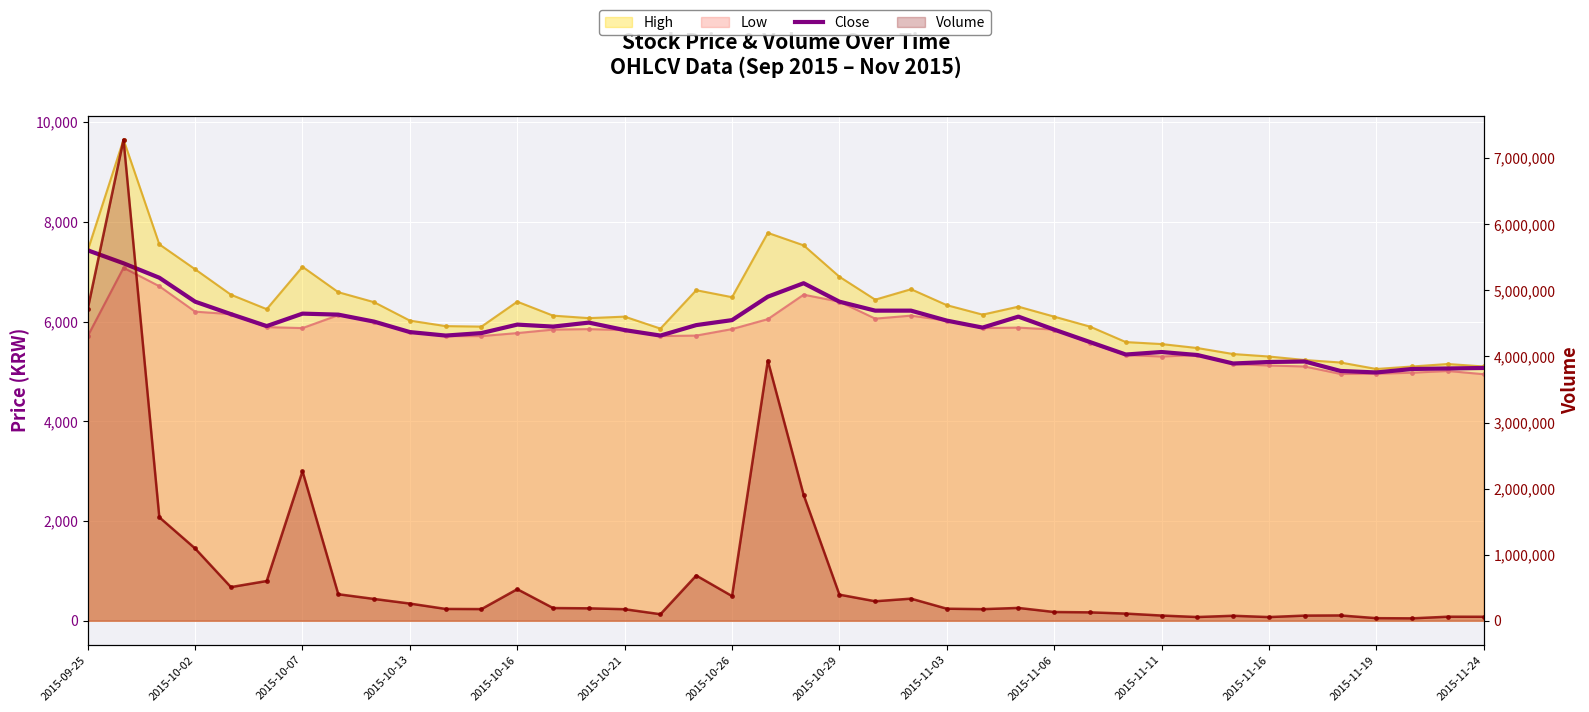

How many values exceed 5910?

19